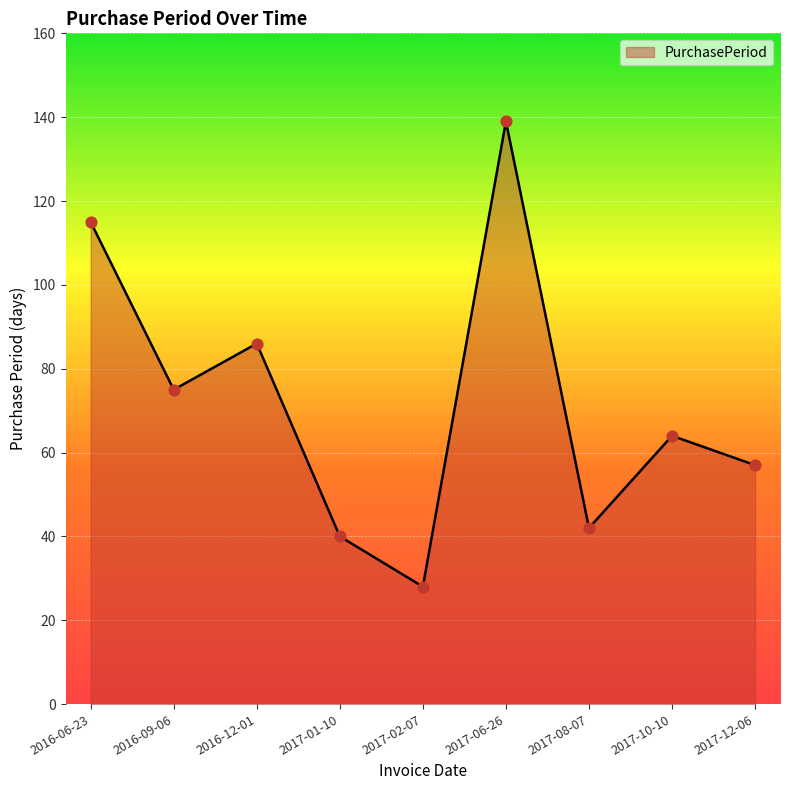

What is the change in value from 2017-06-26 to 2017-12-06?

-82